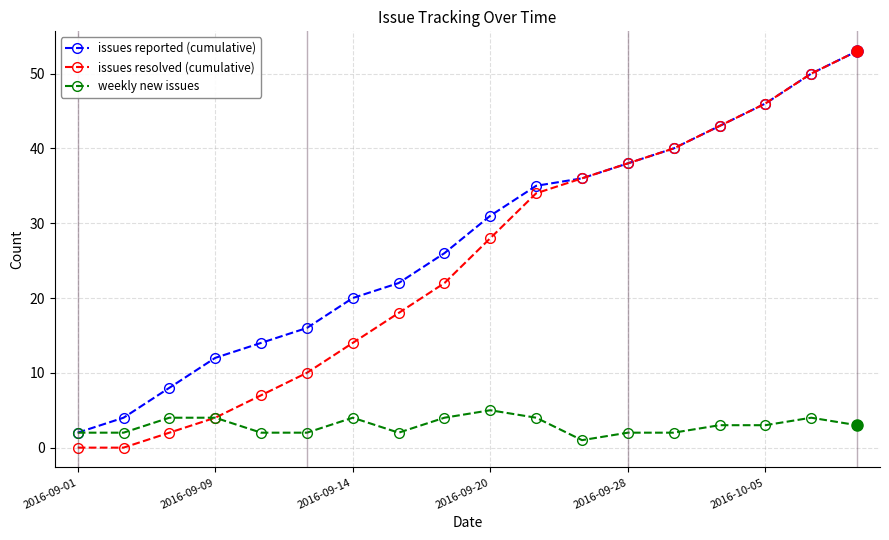

At how many categories does at least one series exceed 29?

9